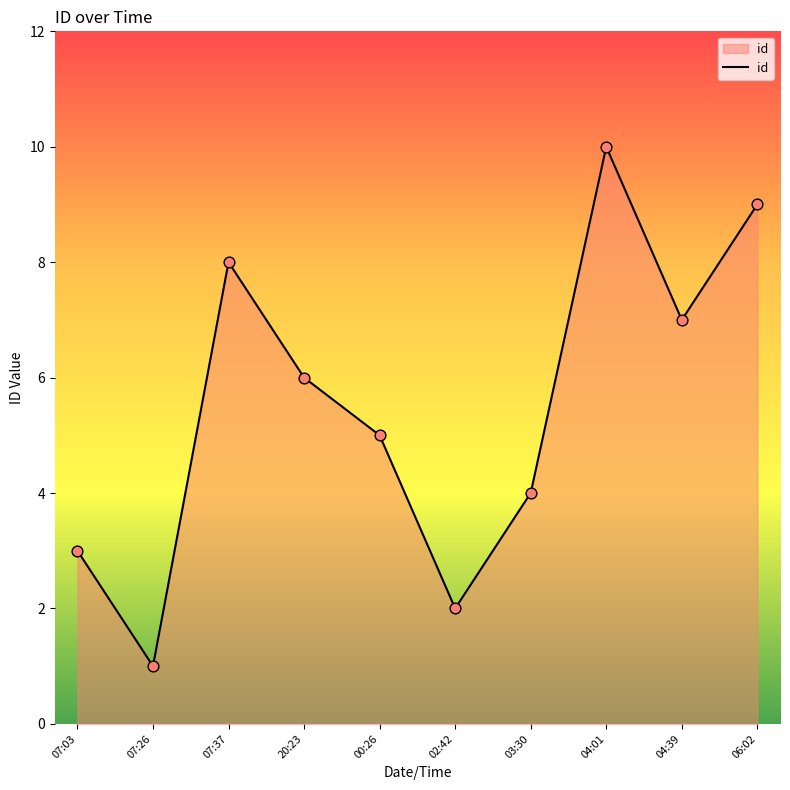

What is the ratio of the value at 04:39 to the value at 06:02?

0.8